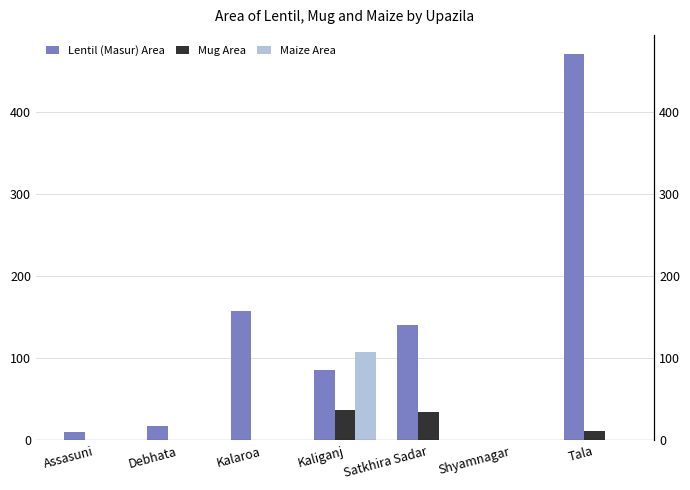

Reading left to right, what are all the values shown in this chart?

Lentil (Masur) Area: Assasuni=10	Debhata=17	Kalaroa=157	Kaliganj=86	Satkhira Sadar=140	Shyamnagar=0	Tala=470
Mug Area: Assasuni=0	Debhata=0	Kalaroa=0	Kaliganj=37	Satkhira Sadar=34	Shyamnagar=0	Tala=12
Maize Area: Assasuni=0	Debhata=0	Kalaroa=0	Kaliganj=107	Satkhira Sadar=0	Shyamnagar=0	Tala=0